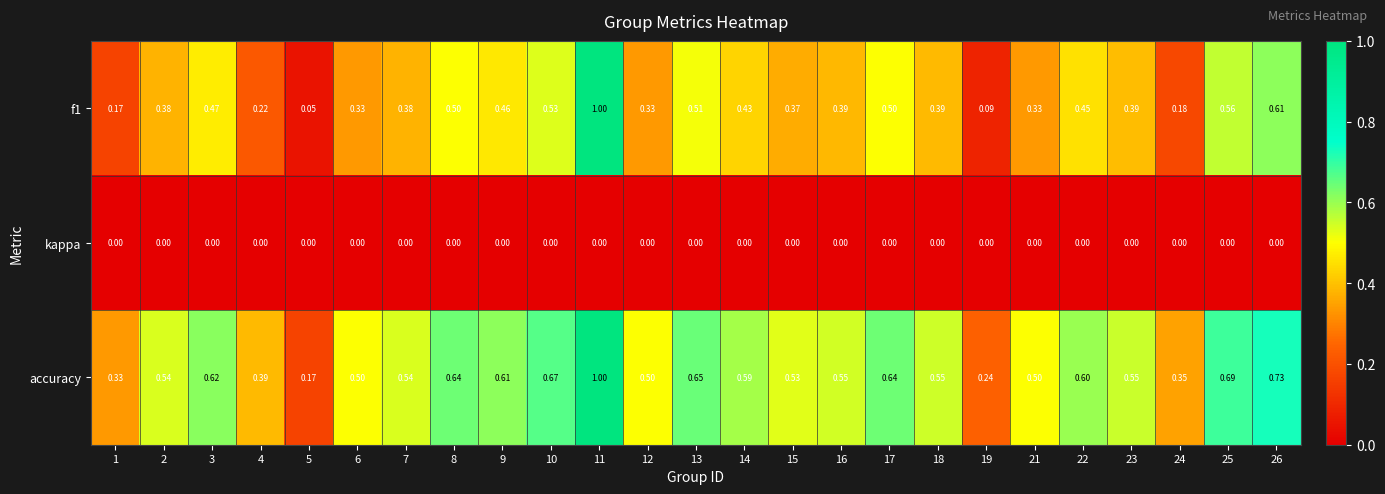

Which series has the largest total across all categories?

accuracy